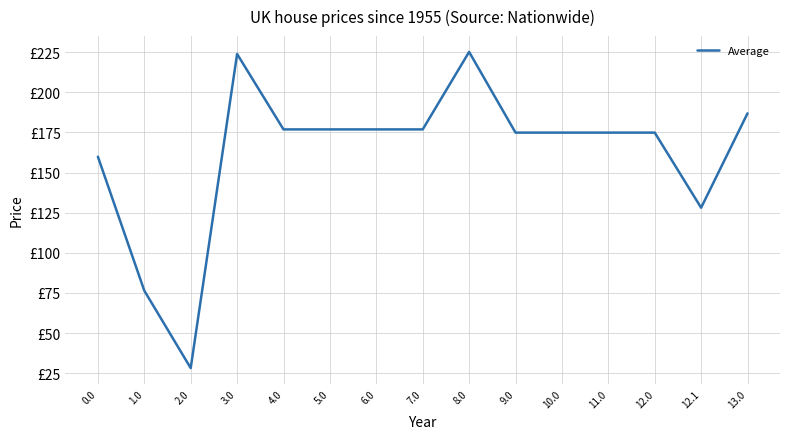

Does the chart display data point markers on the line(s)?

No